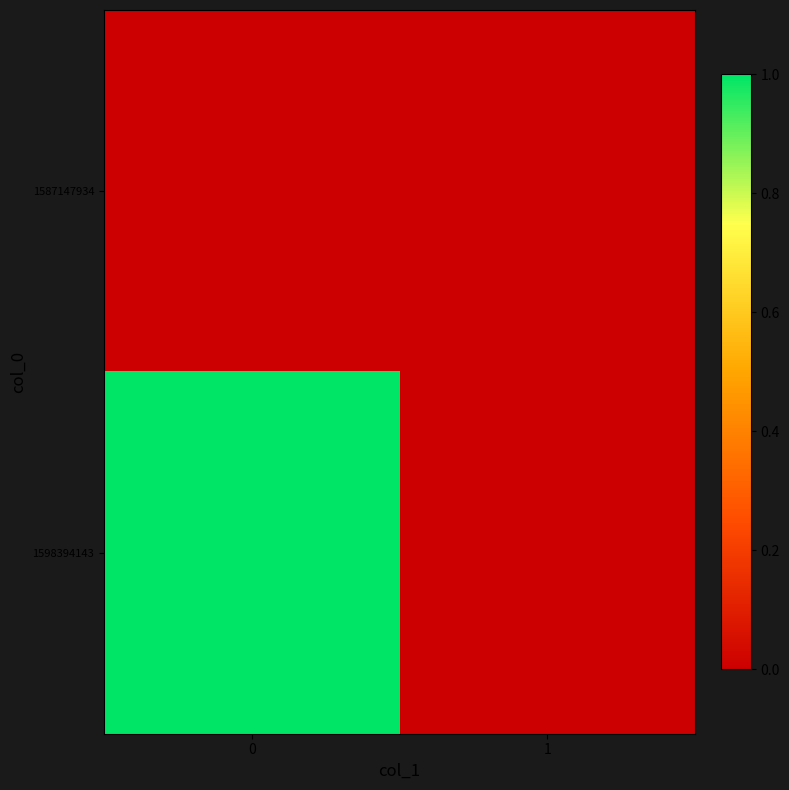

How many distinct data groups are displayed?

2